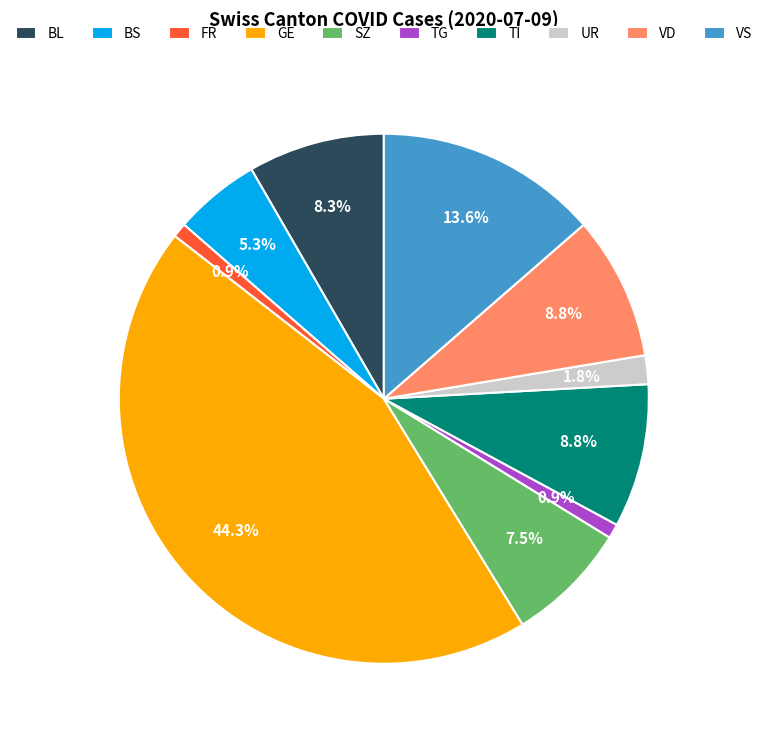

Approximately how many times larger is the value at SZ compared to BS?

1.4